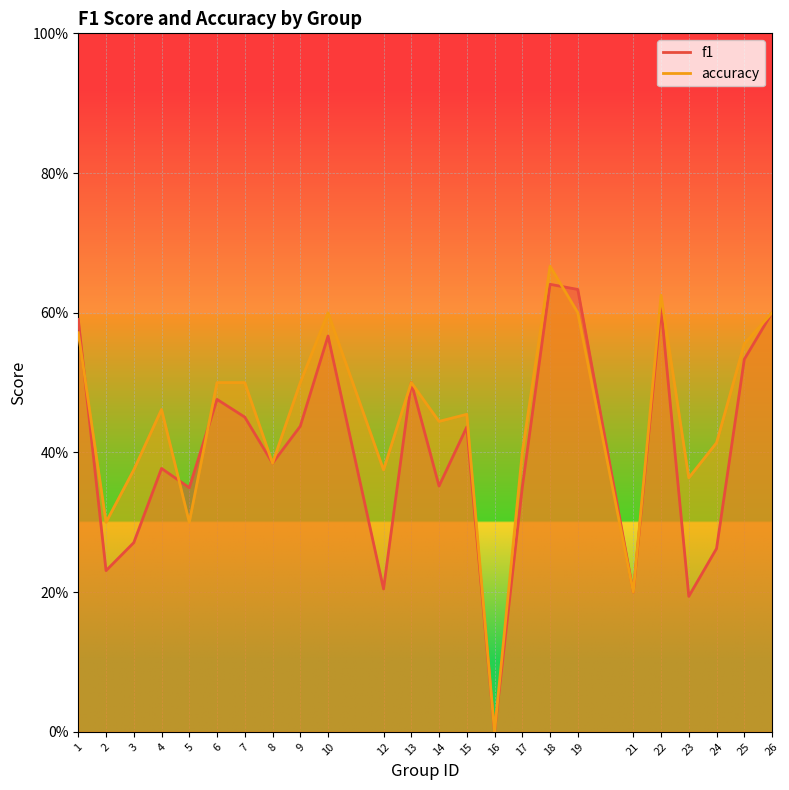

Is it true that accuracy equals 0.4 at 24?

True